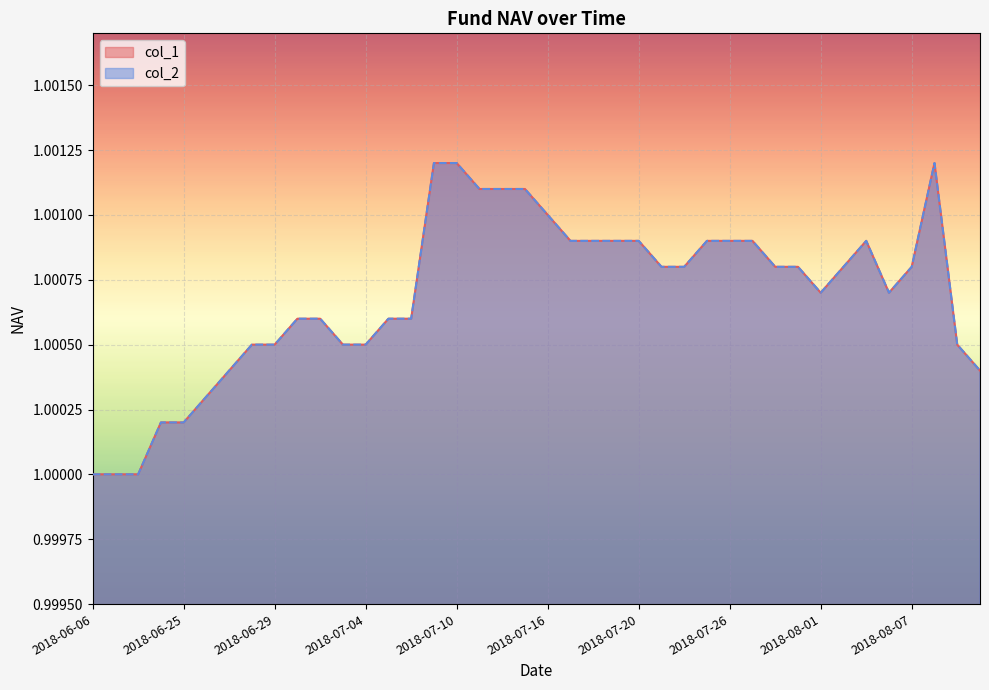

At which category does the chart reach its minimum across all series?

2018-06-06